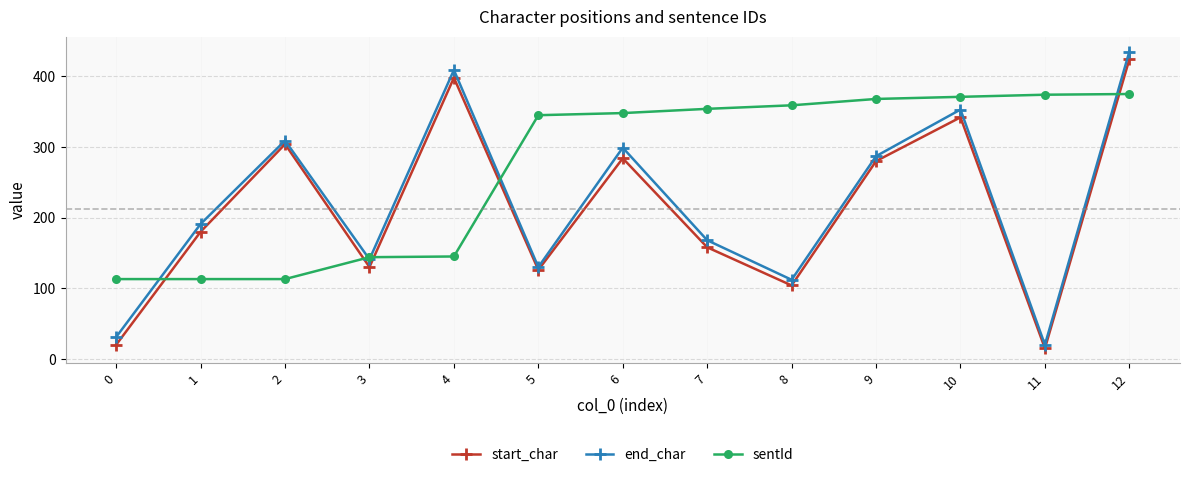

How many lines are shown in the chart?

3